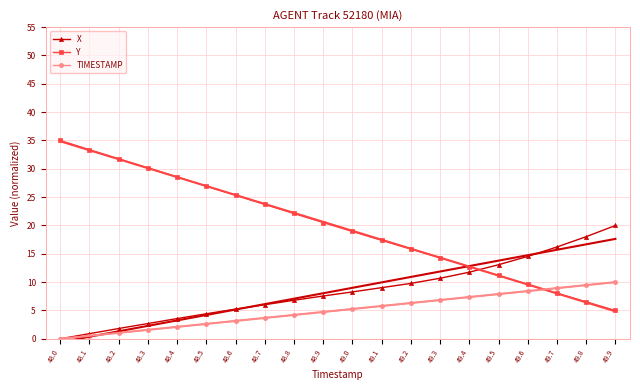

How many times do Y and X cross each other?

1